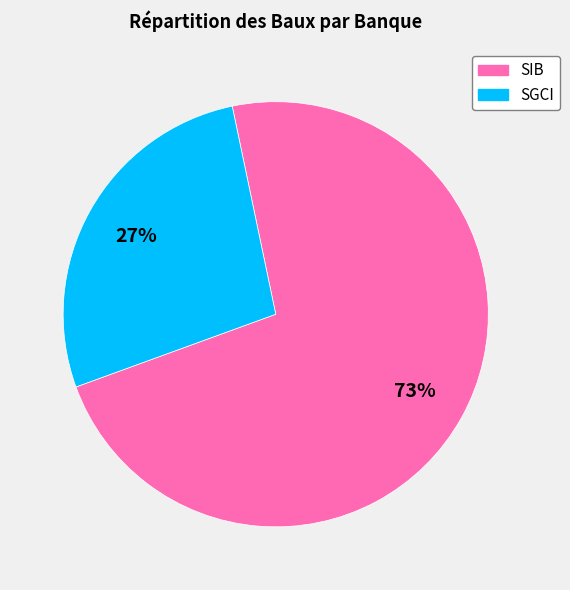

Which category accounts for the majority?

SIB